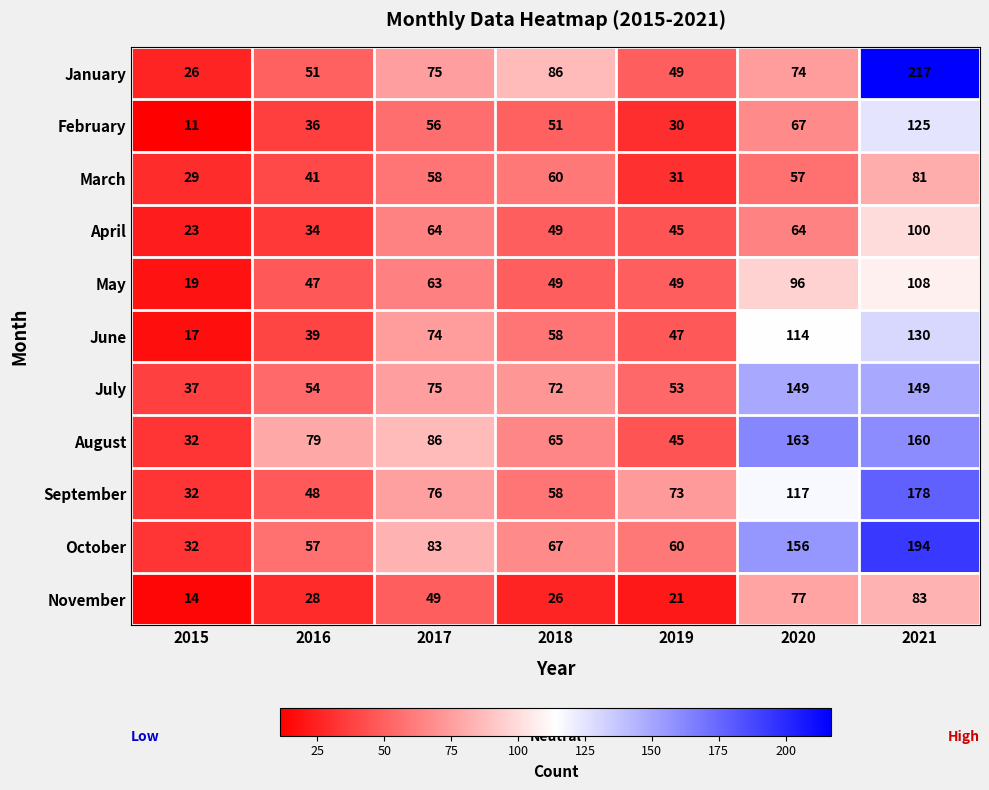

What is the greatest value displayed?

217